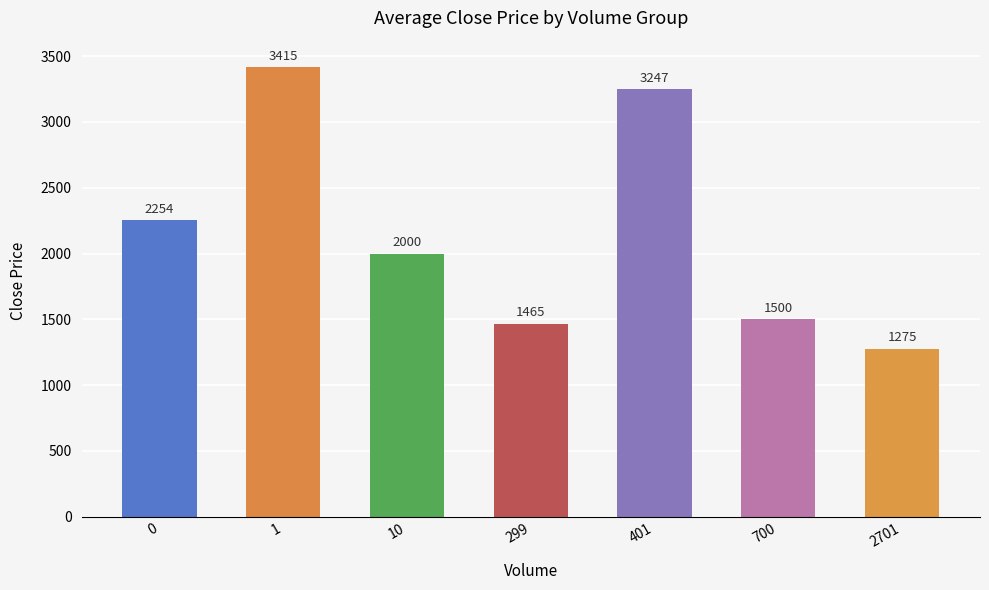

Reading left to right, transcribe all the data shown in this chart.

0=2254	1=3415	10=2000	299=1465	401=3247	700=1500	2701=1275